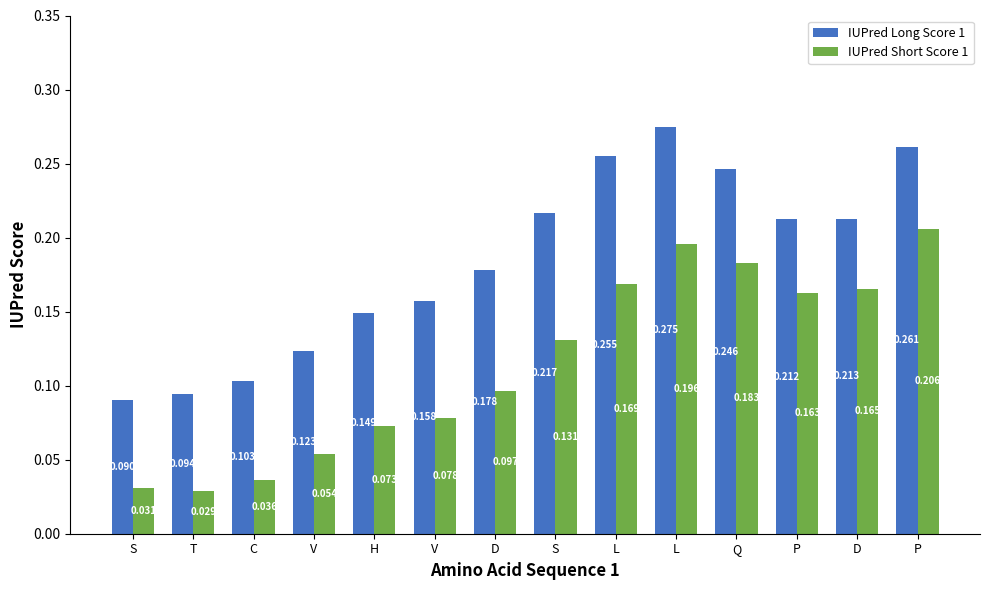

Rank the series by their average value, from highest to lowest.

IUPred Long Score 1, IUPred Short Score 1